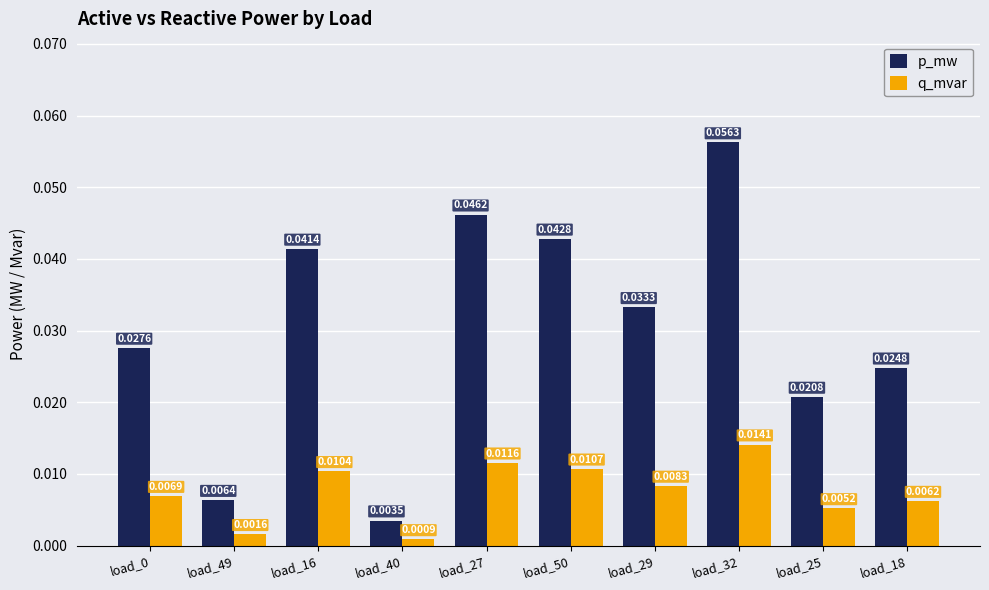

Rank the series at load_32 from highest to lowest value.

p_mw, q_mvar